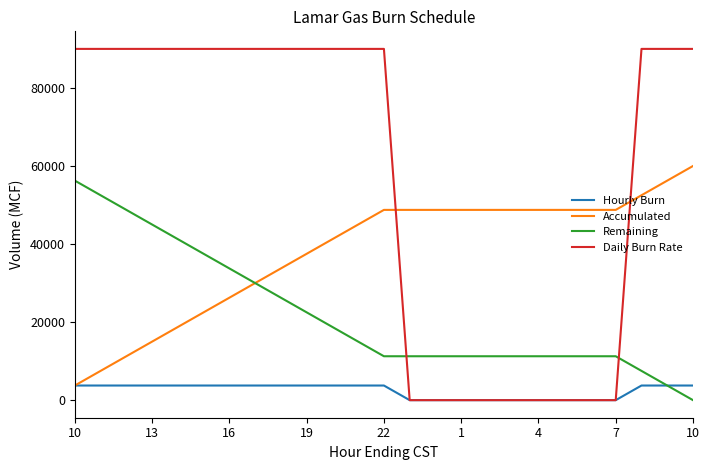

Which series ends up on top after the final intersection of Daily Burn Rate and Remaining?

Daily Burn Rate